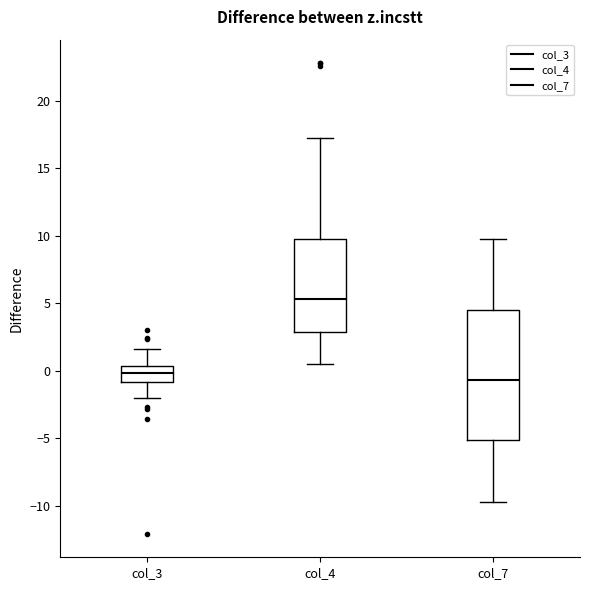

Reading left to right, read every box against the y-axis: the position of its median line, the range the box covers, and the ends of its whiskers. The values are not printed on the chart, so give them approximately, as read against the axis.

col_3: median 0.0, box -1.0 to 0.5, whiskers -2.0 to 1.5
col_4: median 5.5, box 3.0 to 10.0, whiskers 0.5 to 17.5
col_7: median -0.5, box -5.0 to 4.5, whiskers -10.0 to 10.0